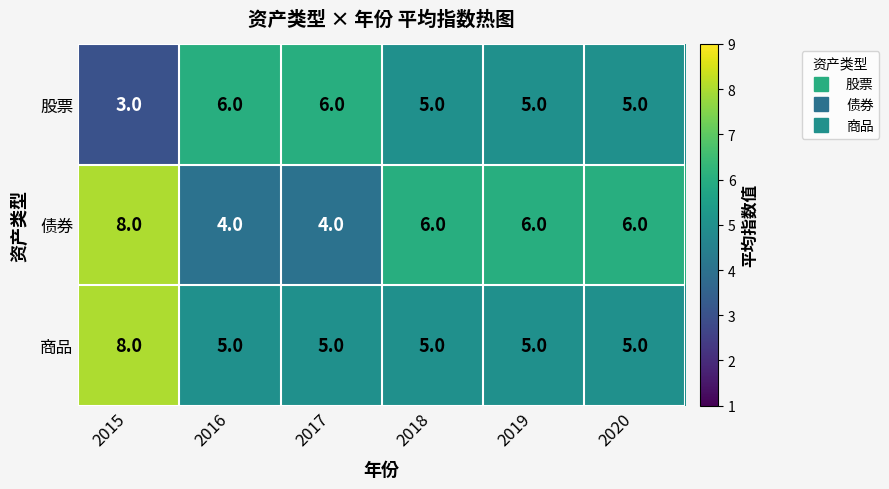

Which category has the lowest value across all series?

2015